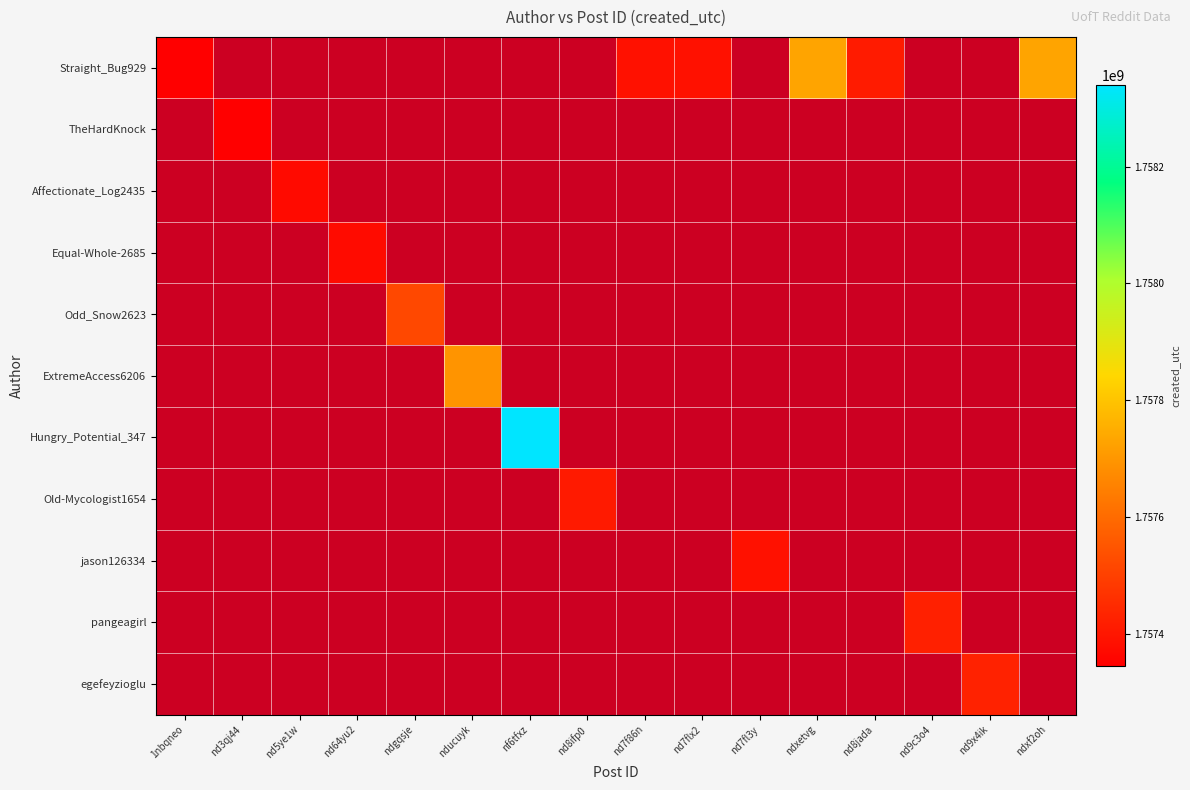

Reading left to right, transcribe all the data shown in this chart.

Straight_Bug929: 1nbqneo=1757344929	nd3qj44=0	nd5ye1w=0	nd64yu2=0	ndgqsje=0	nducuyk=0	nf6tfxz=0	nd8ifp0=0	nd7f86n=1757389246	nd7flx2=1757389400	nd7fl3y=0	ndxetvg=1757730262	nd8jada=1757411188	nd9c3o4=0	nd9x4ik=0	ndxf2oh=1757730358
TheHardKnock: 1nbqneo=0	nd3qj44=1757346914	nd5ye1w=0	nd64yu2=0	ndgqsje=0	nducuyk=0	nf6tfxz=0	nd8ifp0=0	nd7f86n=0	nd7flx2=0	nd7fl3y=0	ndxetvg=0	nd8jada=0	nd9c3o4=0	nd9x4ik=0	ndxf2oh=0
Affectionate_Log2435: 1nbqneo=0	nd3qj44=0	nd5ye1w=1757370547	nd64yu2=0	ndgqsje=0	nducuyk=0	nf6tfxz=0	nd8ifp0=0	nd7f86n=0	nd7flx2=0	nd7fl3y=0	ndxetvg=0	nd8jada=0	nd9c3o4=0	nd9x4ik=0	ndxf2oh=0
Equal-Whole-2685: 1nbqneo=0	nd3qj44=0	nd5ye1w=0	nd64yu2=1757372839	ndgqsje=0	nducuyk=0	nf6tfxz=0	nd8ifp0=0	nd7f86n=0	nd7flx2=0	nd7fl3y=0	ndxetvg=0	nd8jada=0	nd9c3o4=0	nd9x4ik=0	ndxf2oh=0
Odd_Snow2623: 1nbqneo=0	nd3qj44=0	nd5ye1w=0	nd64yu2=0	ndgqsje=1757518724	nducuyk=0	nf6tfxz=0	nd8ifp0=0	nd7f86n=0	nd7flx2=0	nd7fl3y=0	ndxetvg=0	nd8jada=0	nd9c3o4=0	nd9x4ik=0	ndxf2oh=0
ExtremeAccess6206: 1nbqneo=0	nd3qj44=0	nd5ye1w=0	nd64yu2=0	ndgqsje=0	nducuyk=1757694777	nf6tfxz=0	nd8ifp0=0	nd7f86n=0	nd7flx2=0	nd7fl3y=0	ndxetvg=0	nd8jada=0	nd9c3o4=0	nd9x4ik=0	ndxf2oh=0
Hungry_Potential_347: 1nbqneo=0	nd3qj44=0	nd5ye1w=0	nd64yu2=0	ndgqsje=0	nducuyk=0	nf6tfxz=1758339408	nd8ifp0=0	nd7f86n=0	nd7flx2=0	nd7fl3y=0	ndxetvg=0	nd8jada=0	nd9c3o4=0	nd9x4ik=0	ndxf2oh=0
Old-Mycologist1654: 1nbqneo=0	nd3qj44=0	nd5ye1w=0	nd64yu2=0	ndgqsje=0	nducuyk=0	nf6tfxz=0	nd8ifp0=1757410692	nd7f86n=0	nd7flx2=0	nd7fl3y=0	ndxetvg=0	nd8jada=0	nd9c3o4=0	nd9x4ik=0	ndxf2oh=0
jason126334: 1nbqneo=0	nd3qj44=0	nd5ye1w=0	nd64yu2=0	ndgqsje=0	nducuyk=0	nf6tfxz=0	nd8ifp0=0	nd7f86n=0	nd7flx2=0	nd7fl3y=1757389391	ndxetvg=0	nd8jada=0	nd9c3o4=0	nd9x4ik=0	ndxf2oh=0
pangeagirl: 1nbqneo=0	nd3qj44=0	nd5ye1w=0	nd64yu2=0	ndgqsje=0	nducuyk=0	nf6tfxz=0	nd8ifp0=0	nd7f86n=0	nd7flx2=0	nd7fl3y=0	ndxetvg=0	nd8jada=0	nd9c3o4=1757423524	nd9x4ik=0	ndxf2oh=0
egefeyzioglu: 1nbqneo=0	nd3qj44=0	nd5ye1w=0	nd64yu2=0	ndgqsje=0	nducuyk=0	nf6tfxz=0	nd8ifp0=0	nd7f86n=0	nd7flx2=0	nd7fl3y=0	ndxetvg=0	nd8jada=0	nd9c3o4=0	nd9x4ik=1757429955	ndxf2oh=0